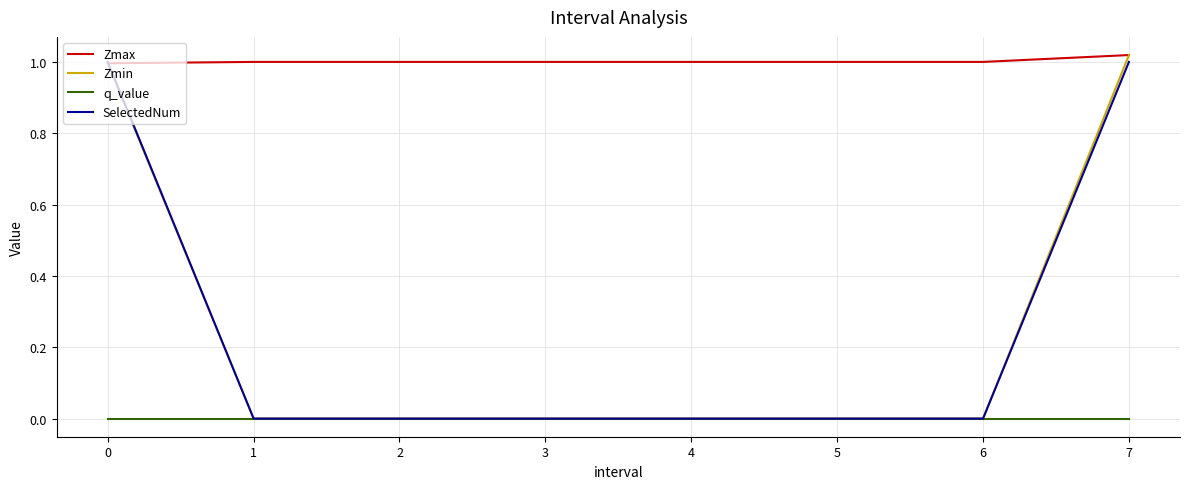

How many SelectedNum values are between 0 and 1?

8